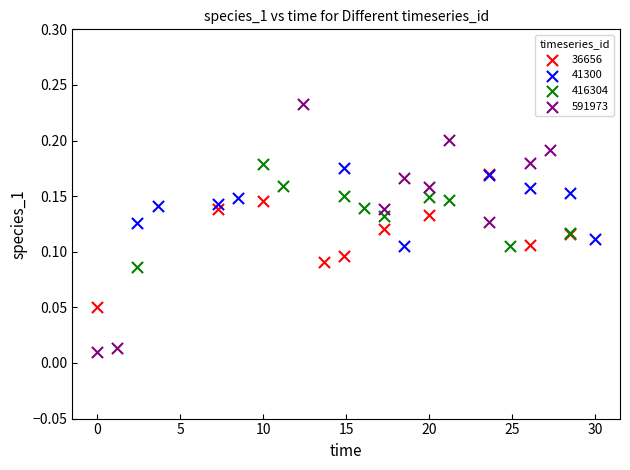

Which series reaches the maximum Y coordinate?

591973